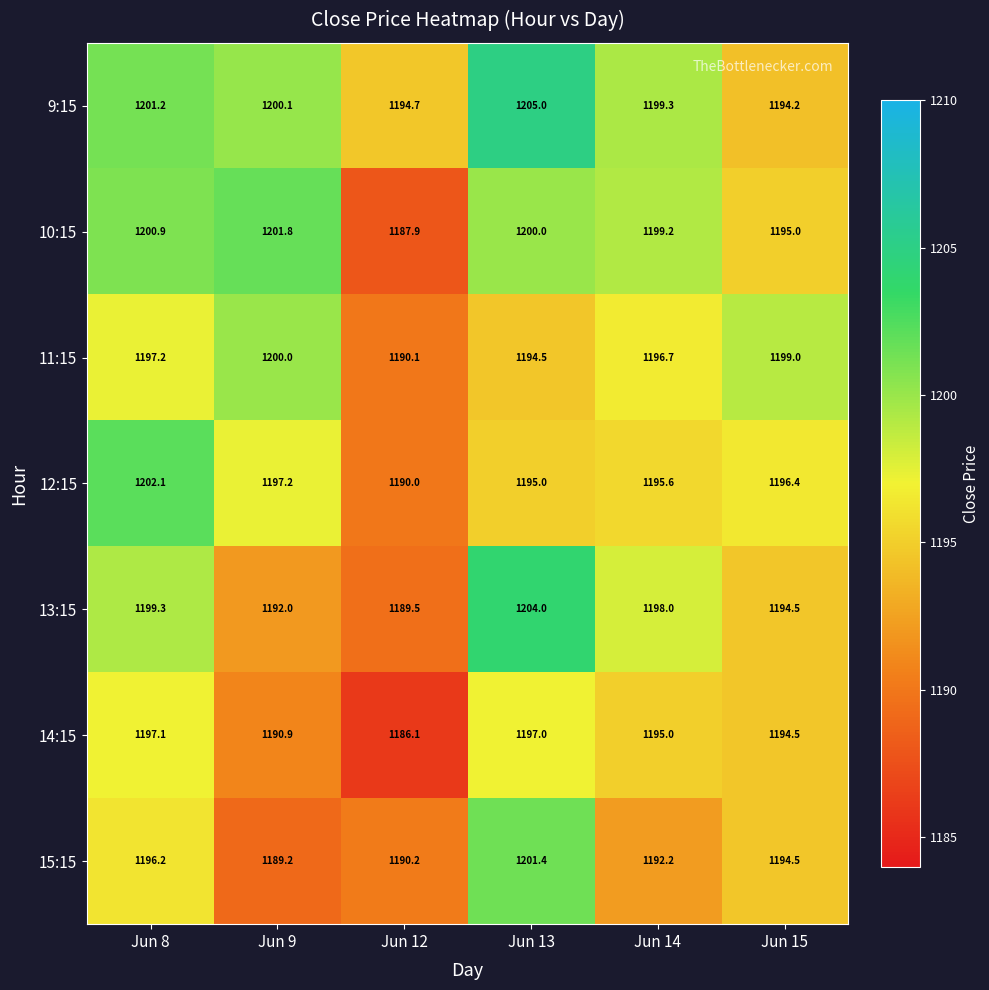

Where is 10:15 nearest to the value 1194?

Jun 15